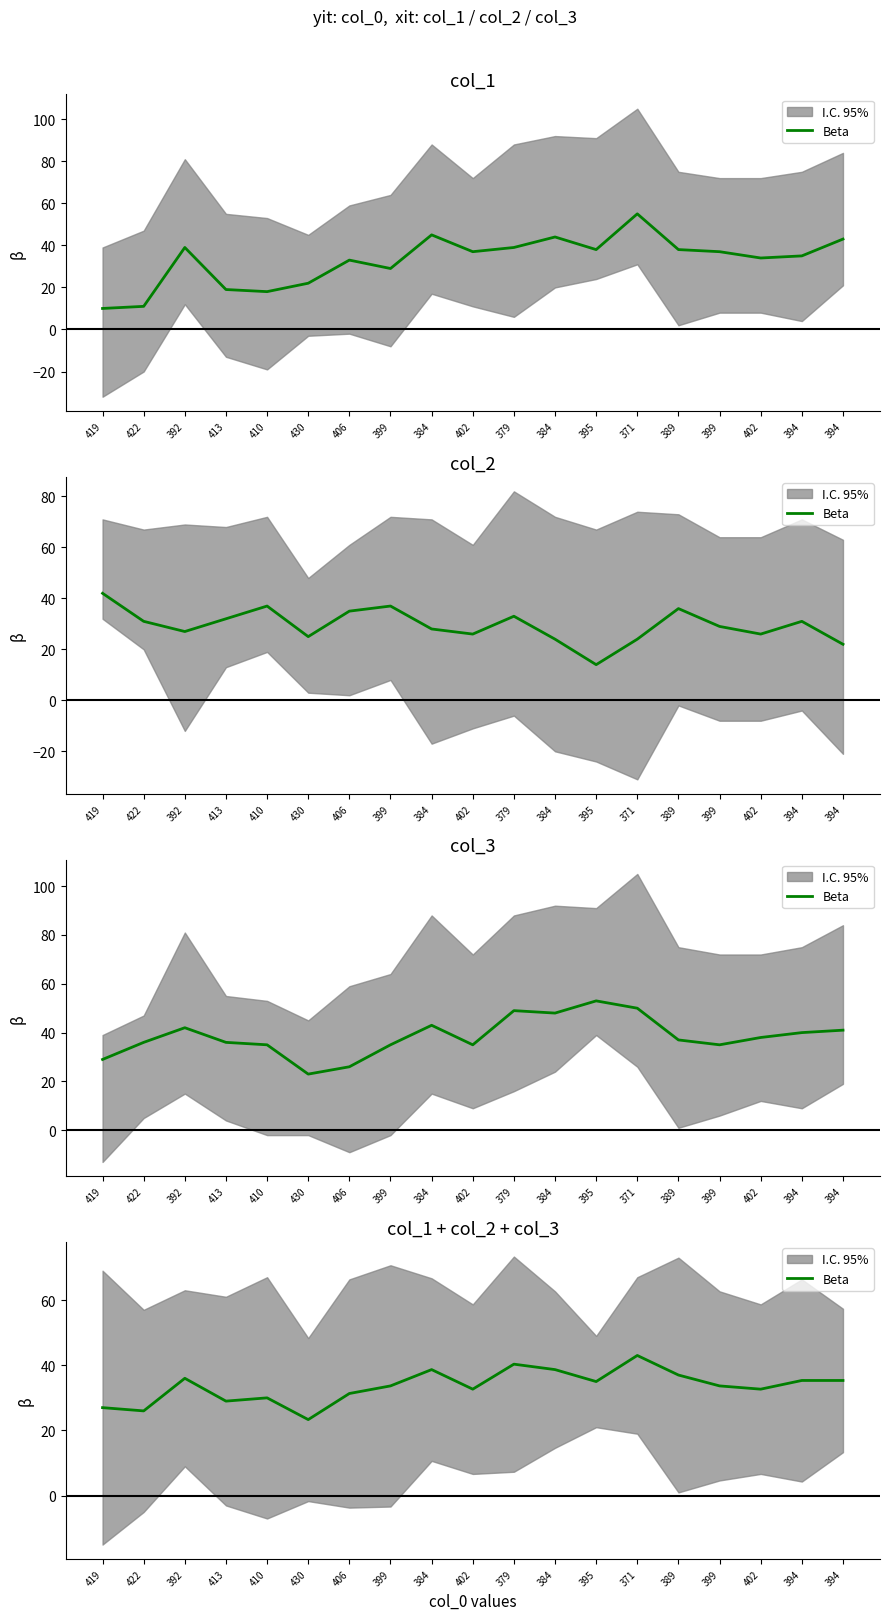

What is the value of the 15th point from the left?

37.0